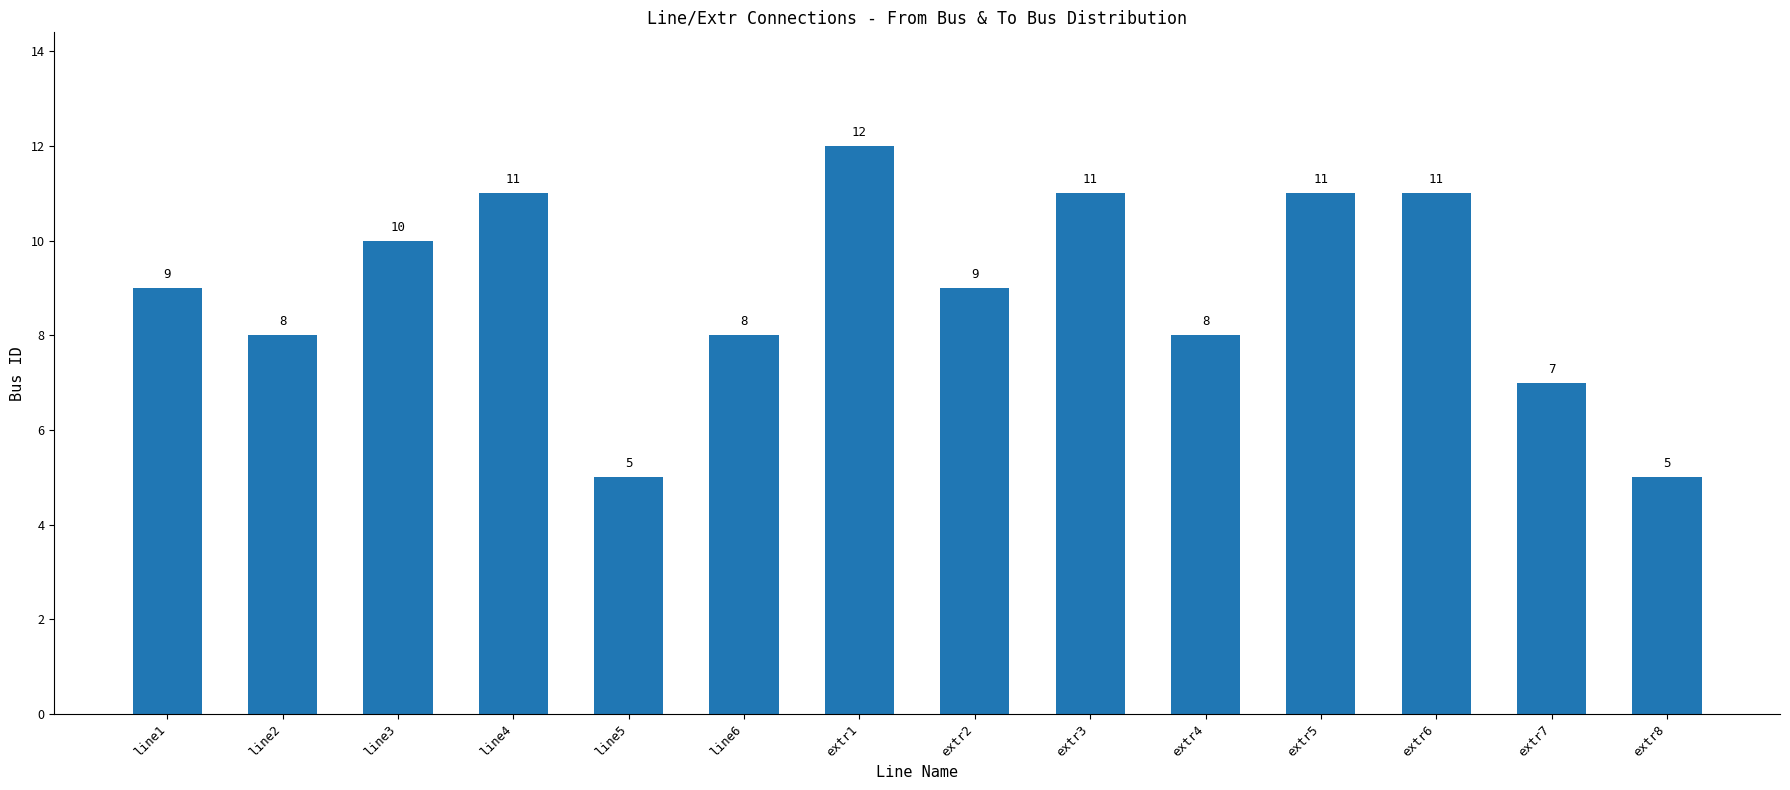

Does the chart contain stacked bars?

No